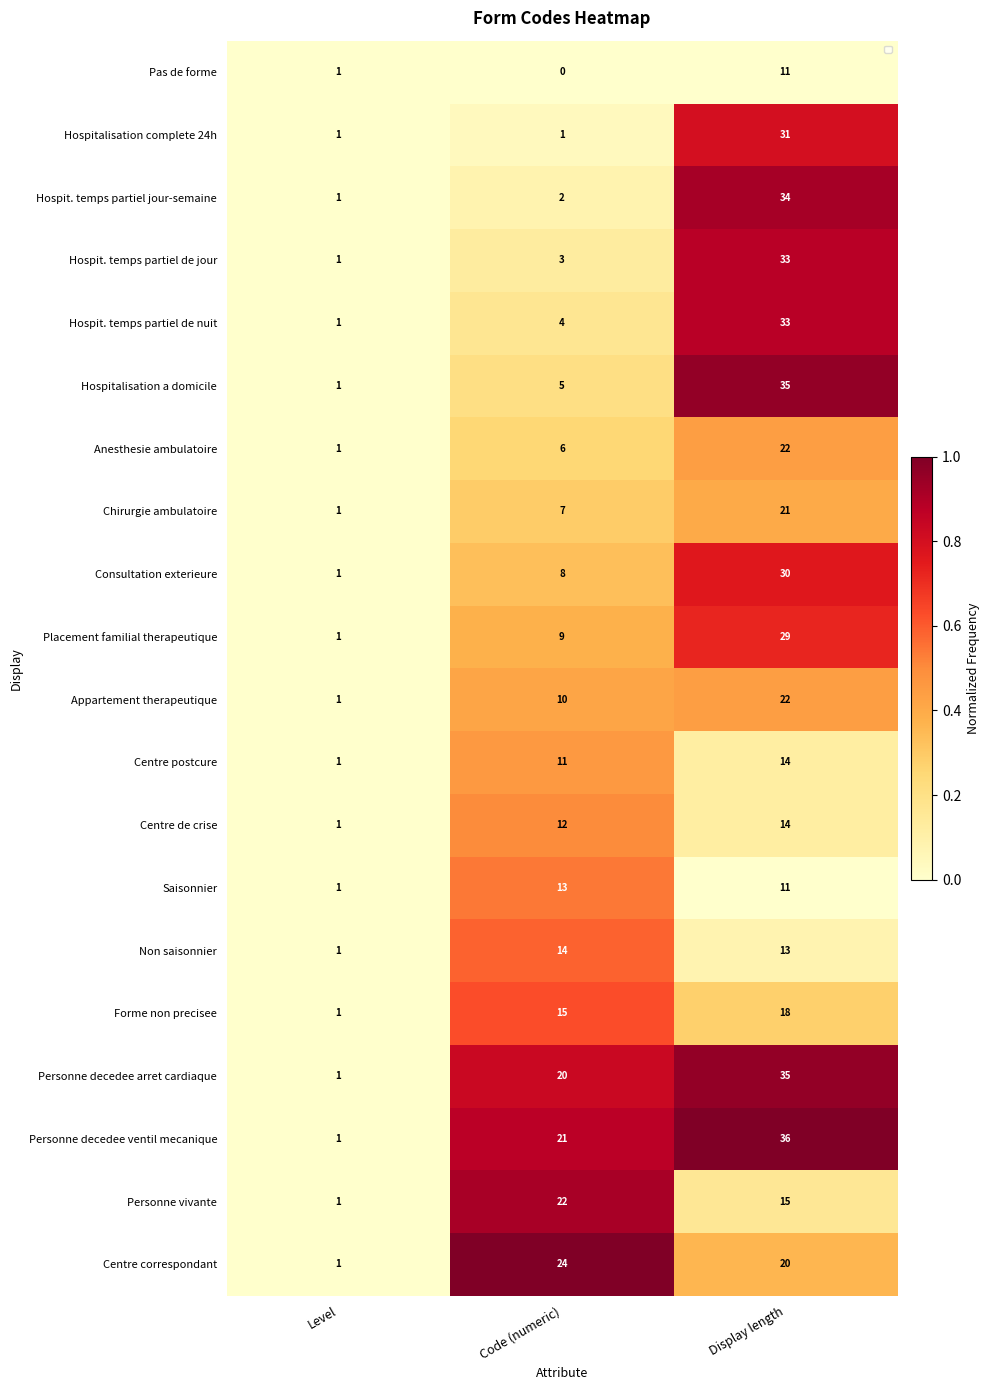

At which category is the sum across all series the highest?

Display length